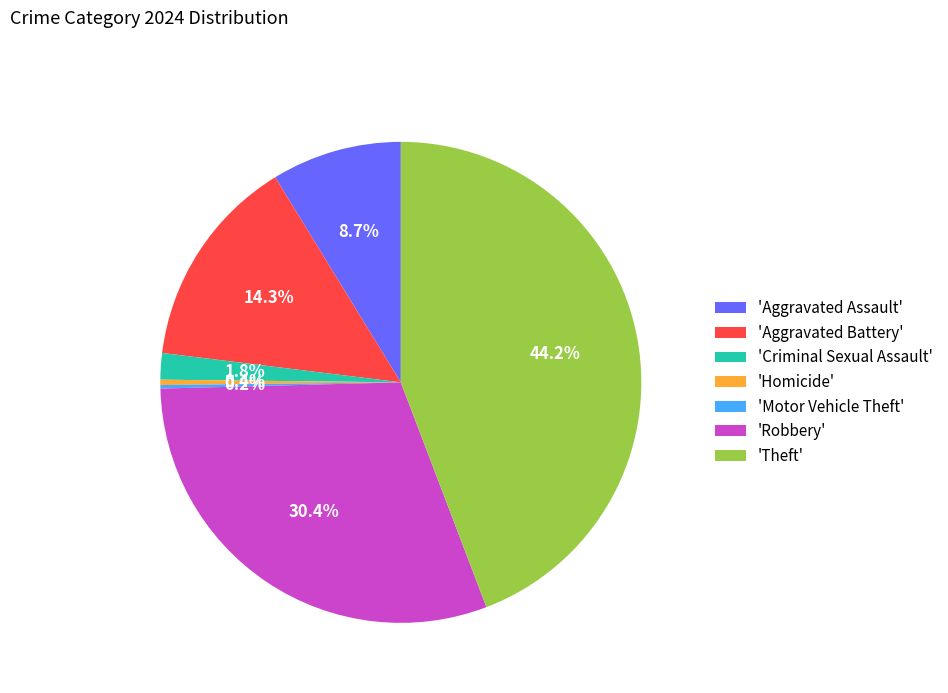

Between 'Criminal Sexual Assault' and 'Homicide', which is larger?

'Criminal Sexual Assault'